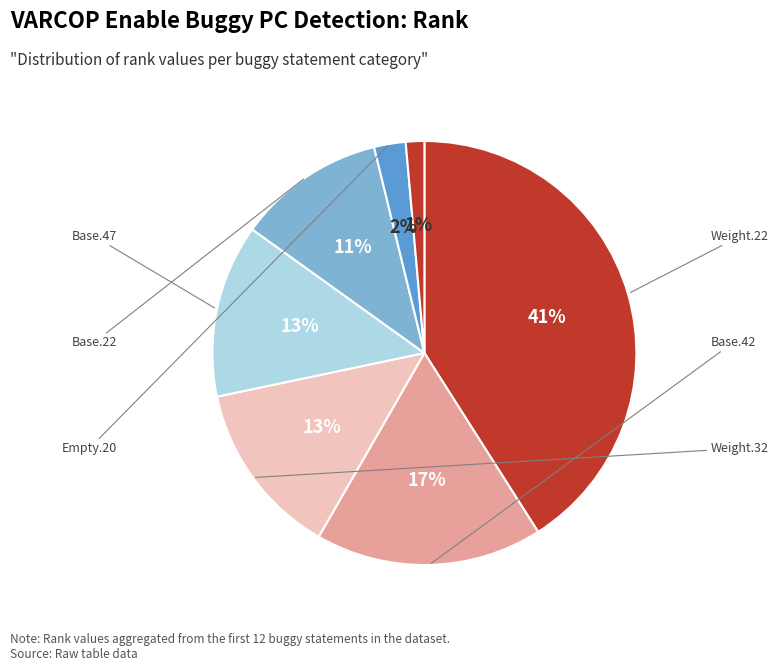

How many slices are in this pie chart?

7